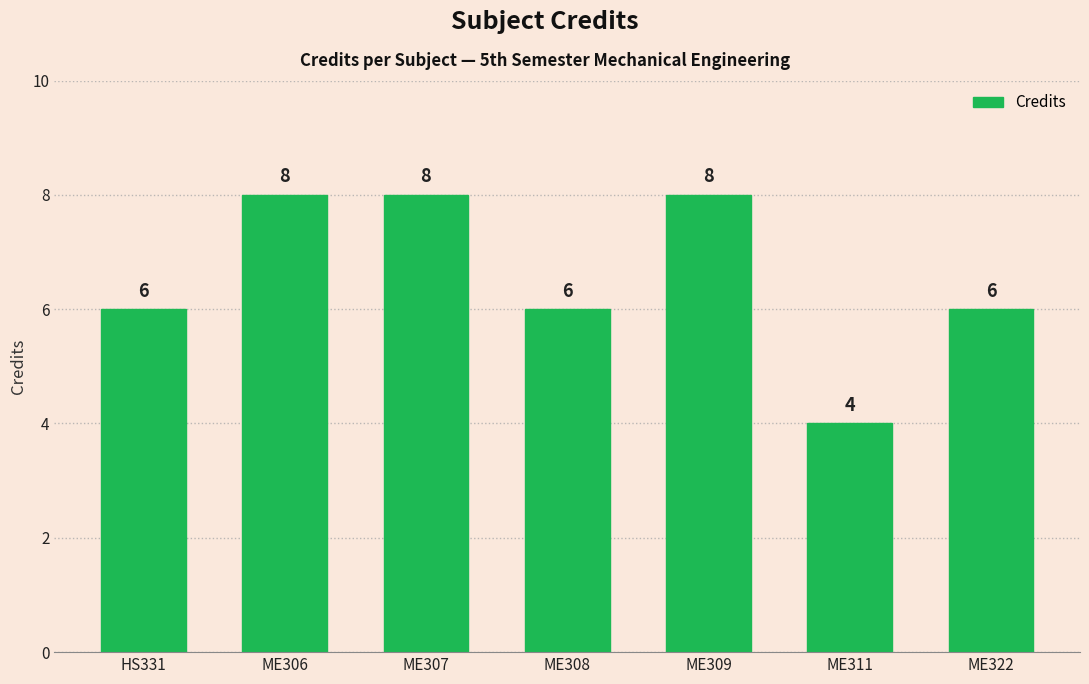

Reading left to right, extract all data points from this chart.

HS331=6	ME306=8	ME307=8	ME308=6	ME309=8	ME311=4	ME322=6